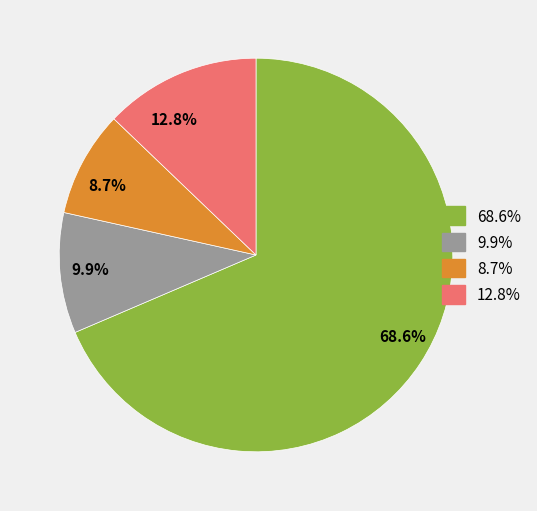

What is the total percentage of 68.6% and 9.9%?

78.5%